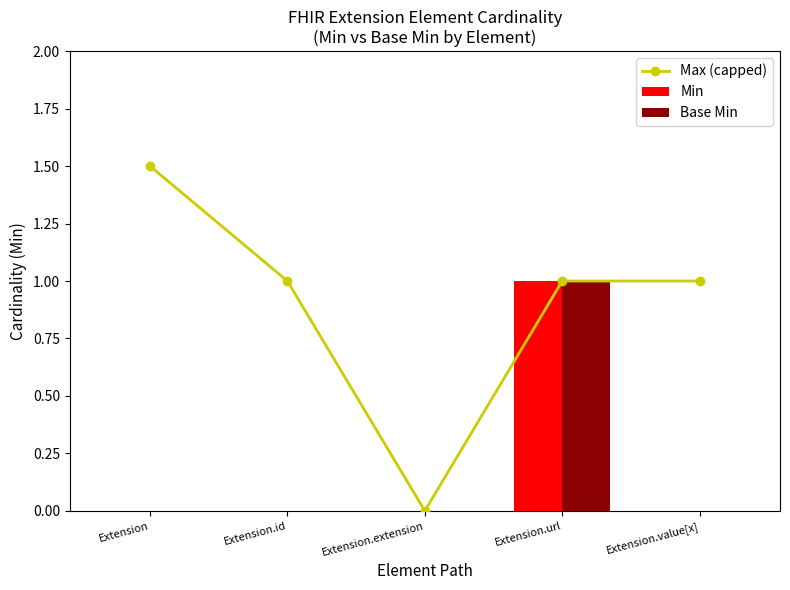

What is the label of the 3rd bar from the right?

Extension.extension